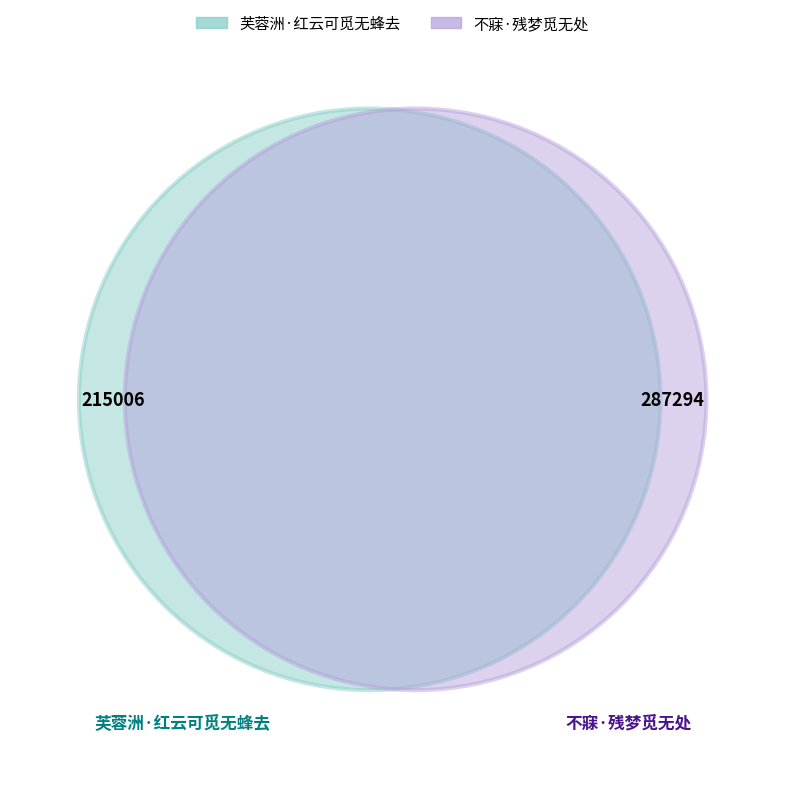

To the nearest percent, what percentage of the pie is 不寐·残梦觅无处?

57%